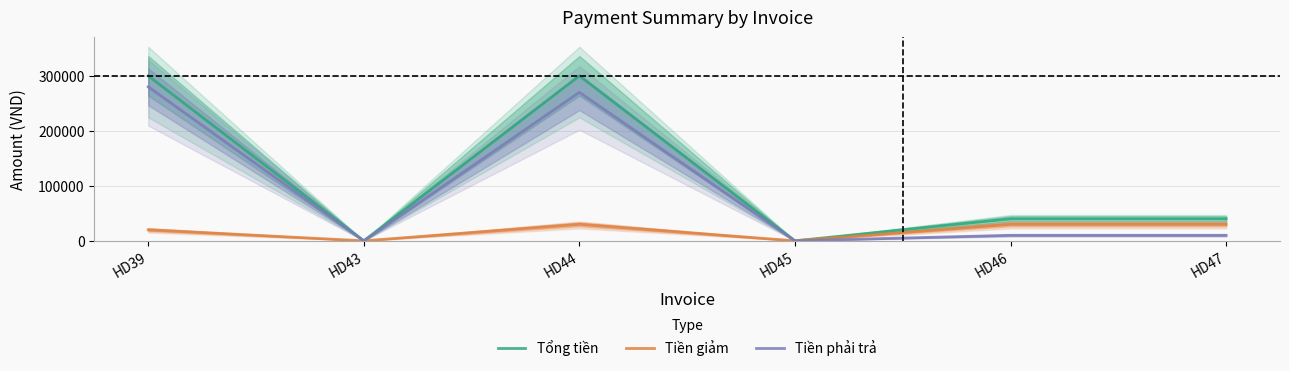

Which has a higher value, HD45 or HD44?

HD44